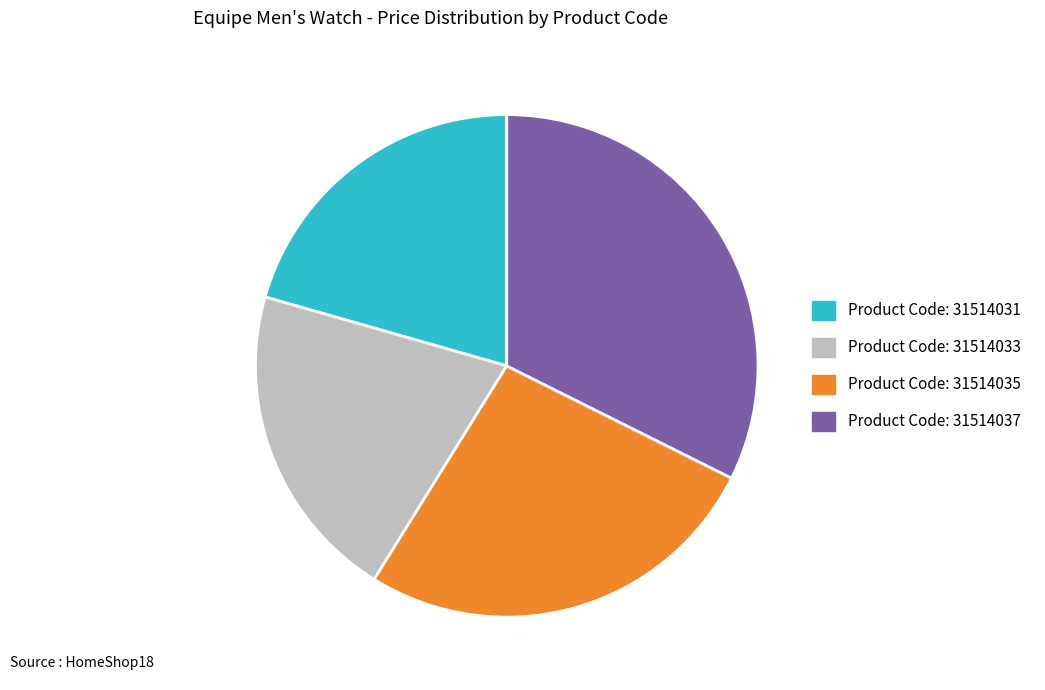

Approximately how many times larger is the value at Product Code: 31514035 compared to Product Code: 31514031?

1.3